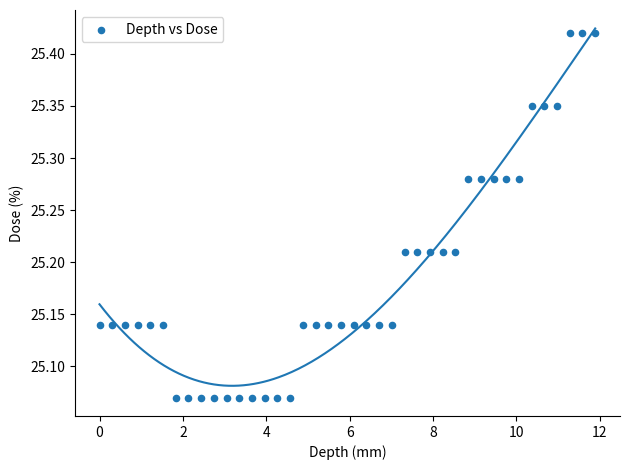

What is the range of X values (max minus min)?

11.9